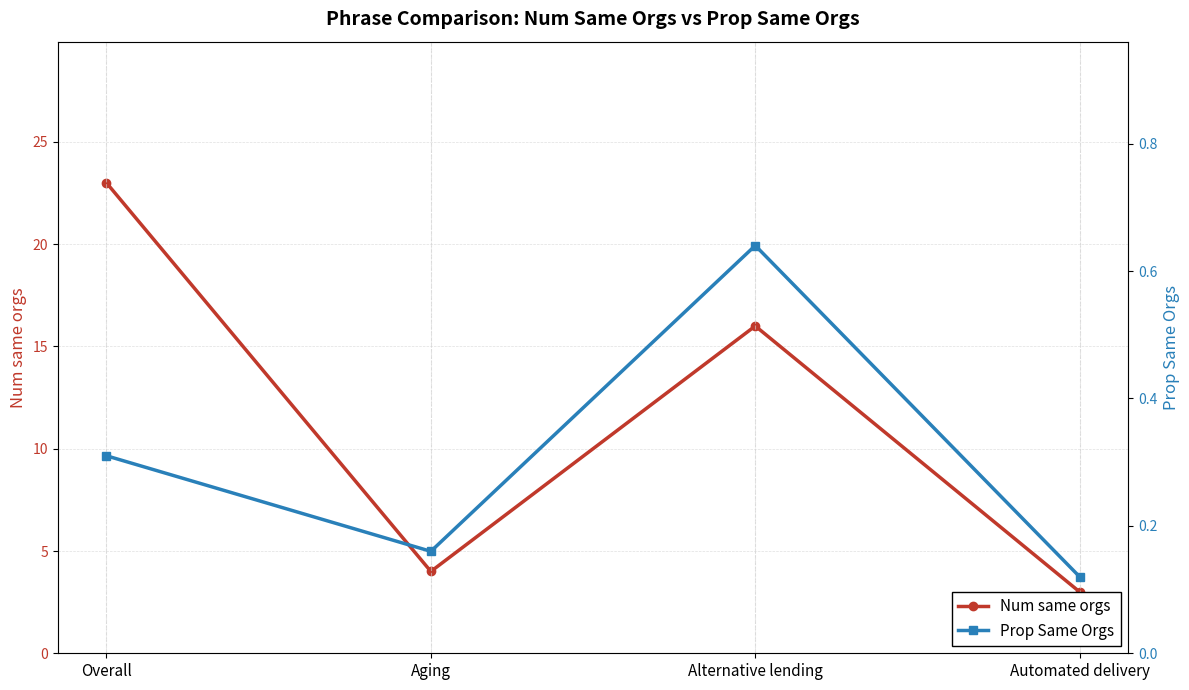

True or false: Prop Same Orgs has a value of 0.6 at Alternative lending.

True